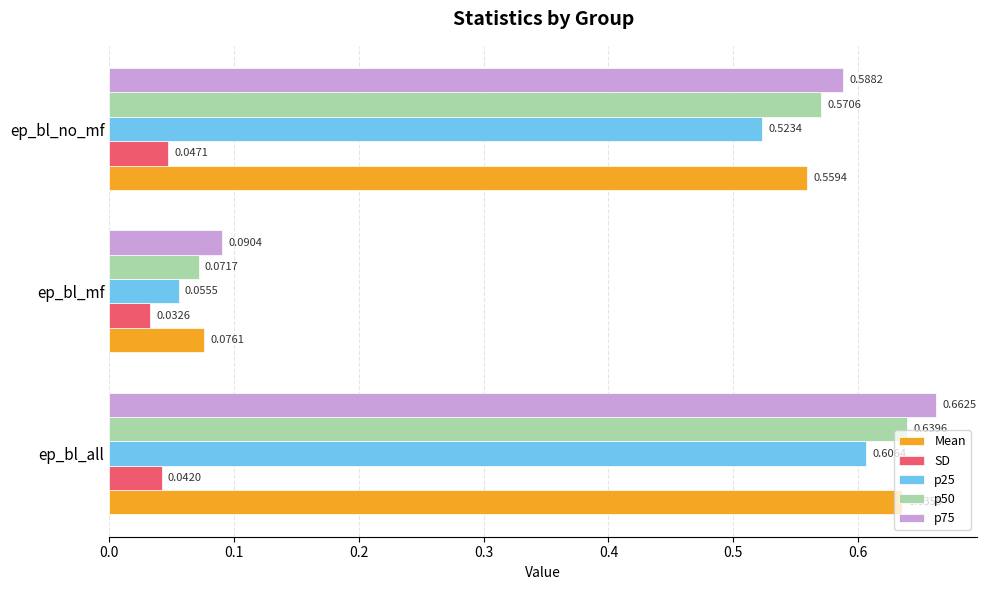

List the series in order of their peak value, highest first.

p75, p50, Mean, p25, SD